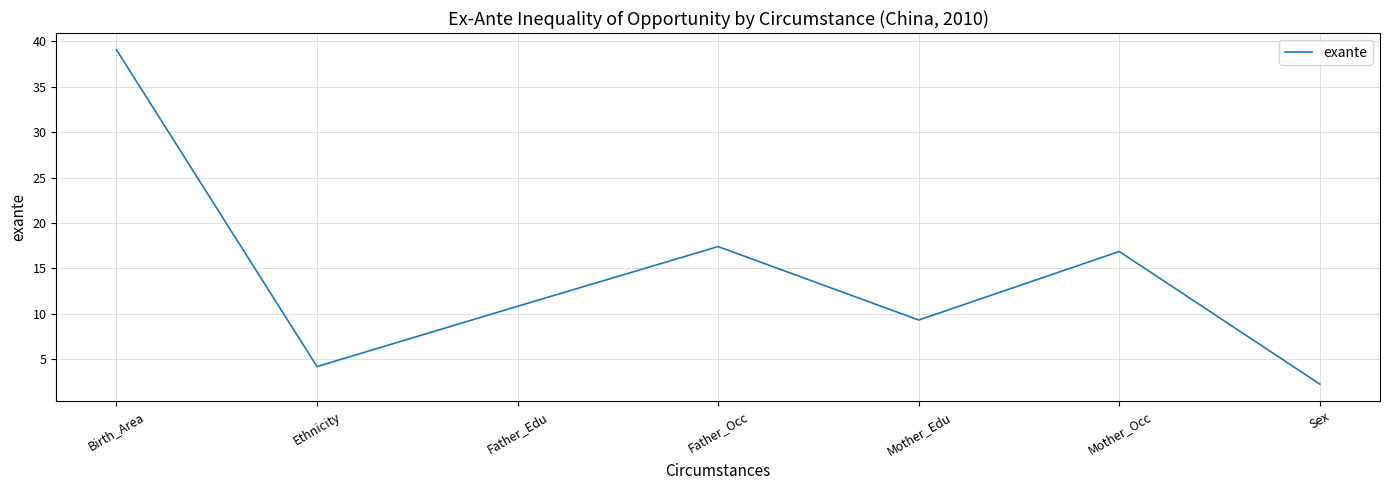

How many series are shown in this chart?

1